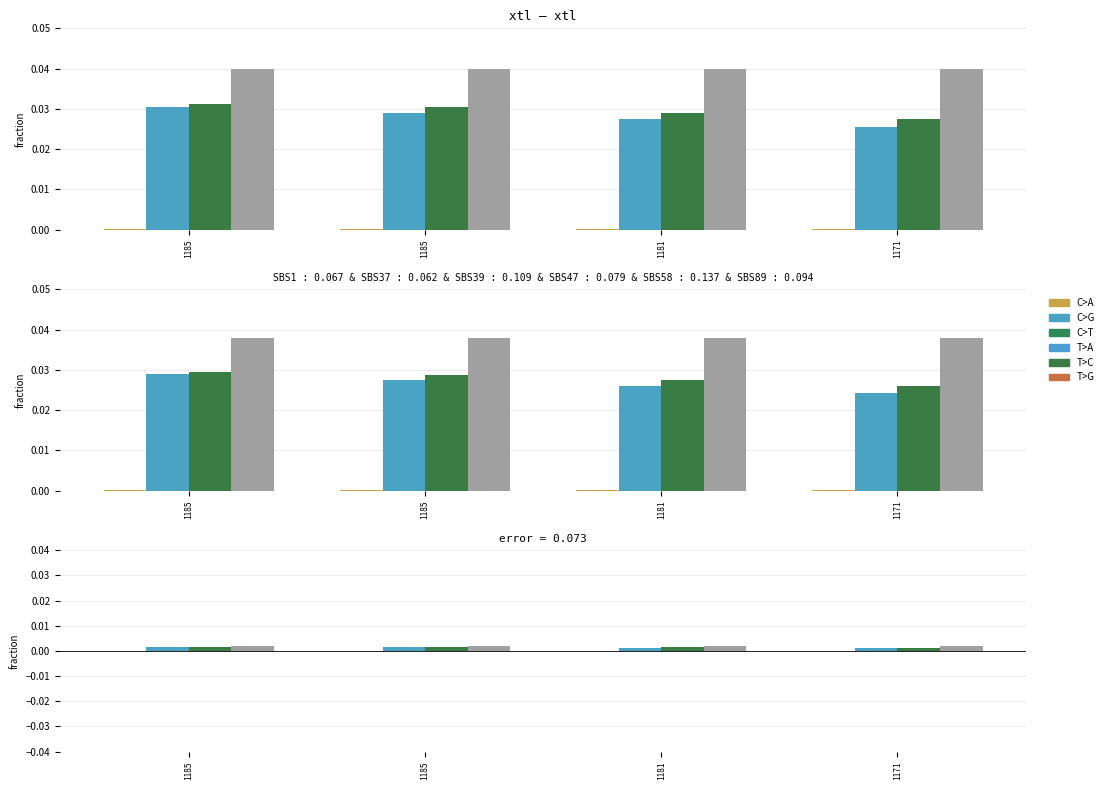

How many ybr values are between 0 and 1?

4